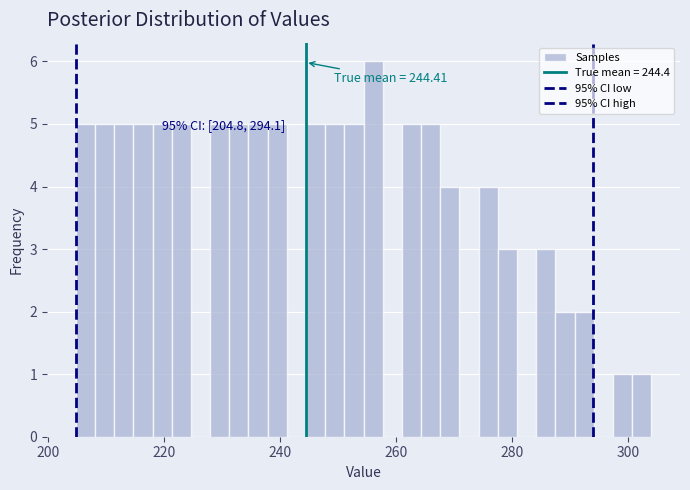

Around what value on the x-axis is the tallest bar? Give the approximate position of its centre, as read against the axis.

256